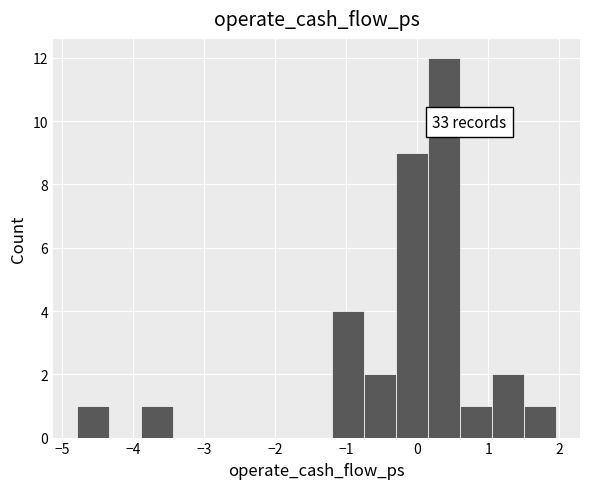

Which range on the x-axis has the tallest bar?

0.2 to 0.6